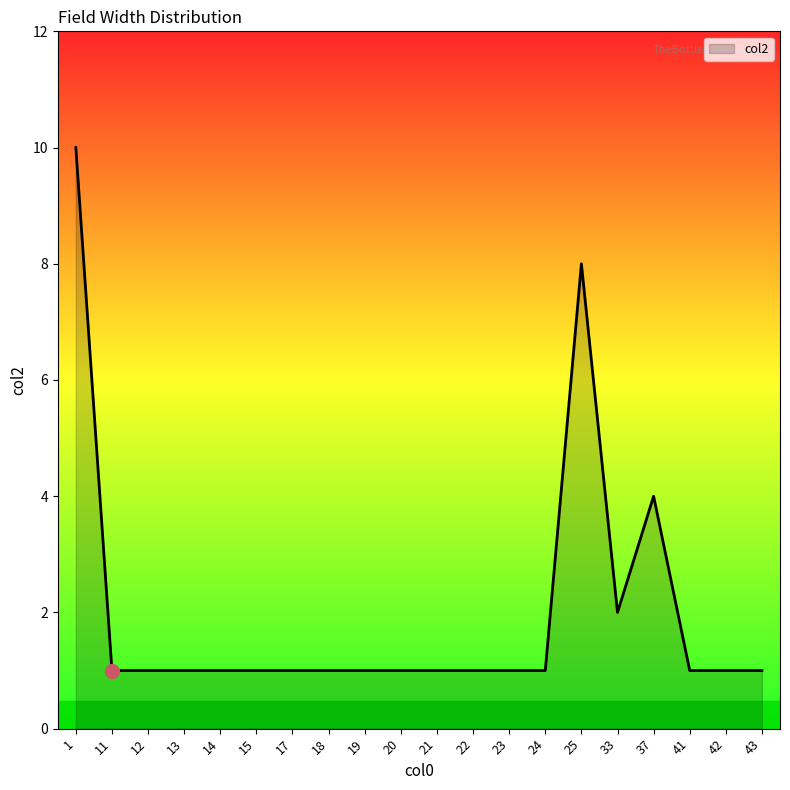

What is the difference between the maximum and minimum values?

9